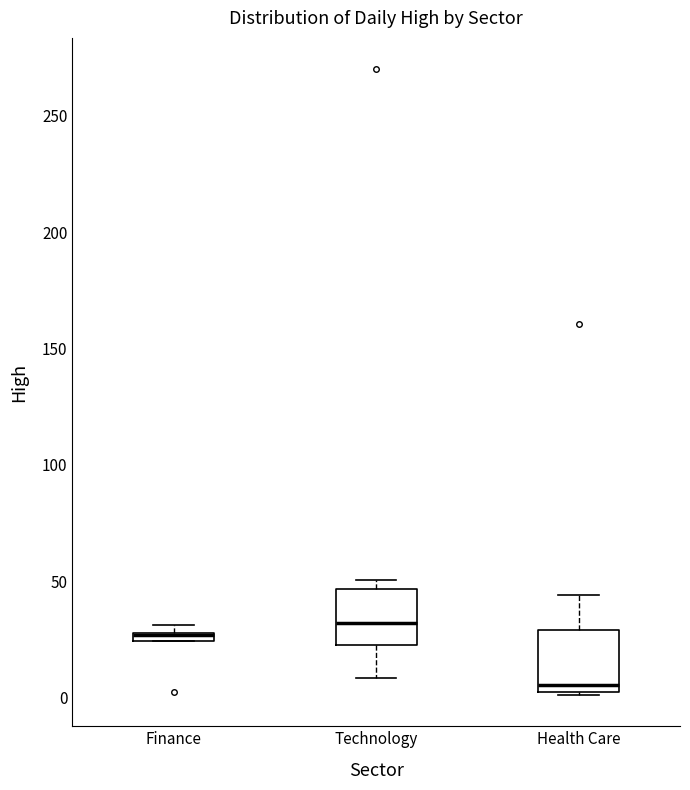

Where does the lower whisker of the box for Technology end on the y-axis? The values are not printed on the chart, so give them approximately, as read against the axis.

10